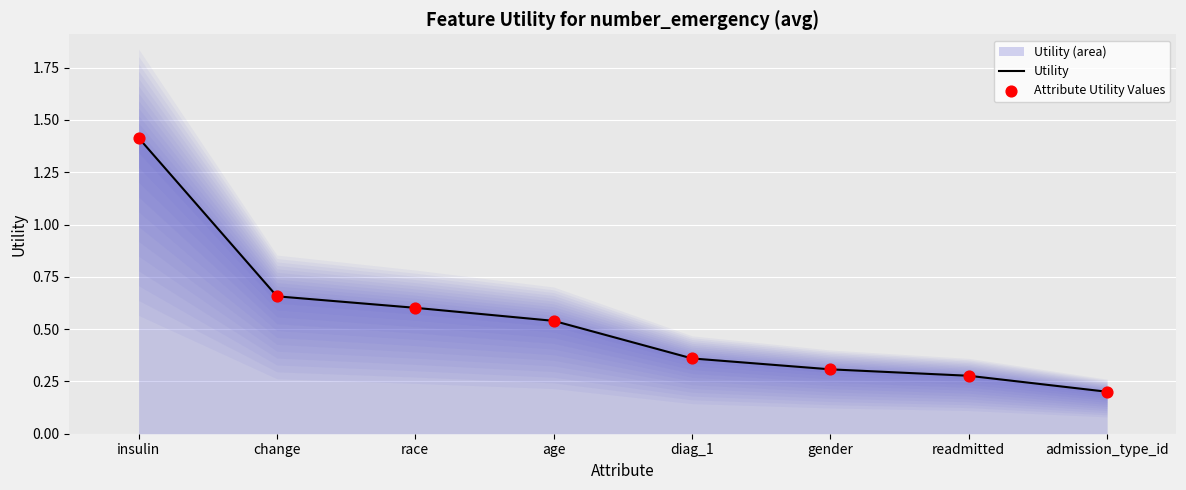

What is the total value across all series at change?

1.3